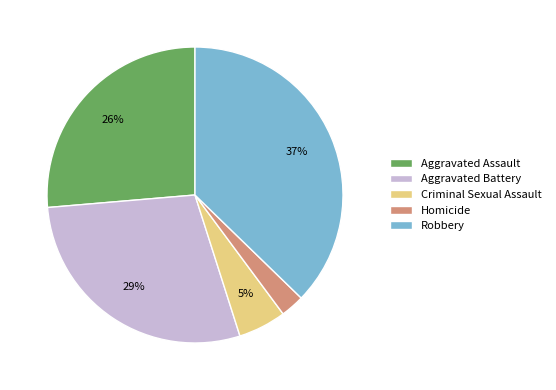

What percentage is the Robbery slice, to the nearest percent?

37%